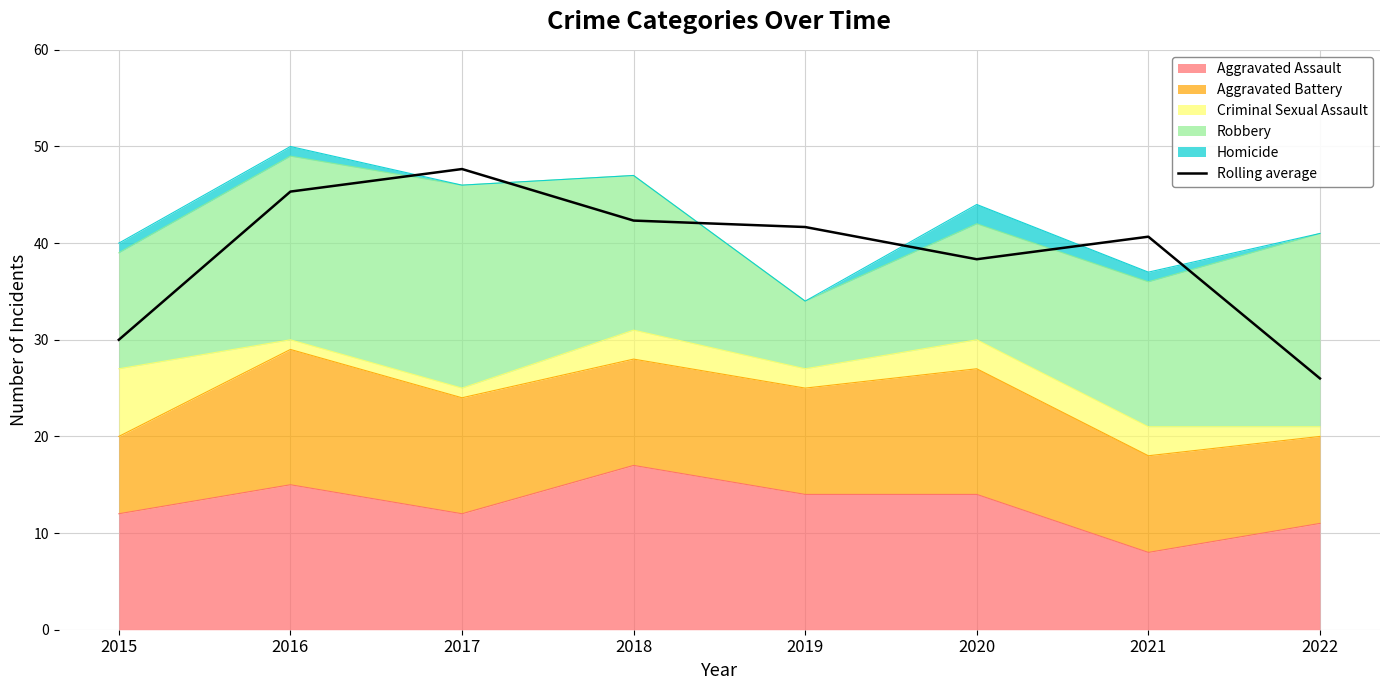

Does the chart have visible grid lines?

Yes